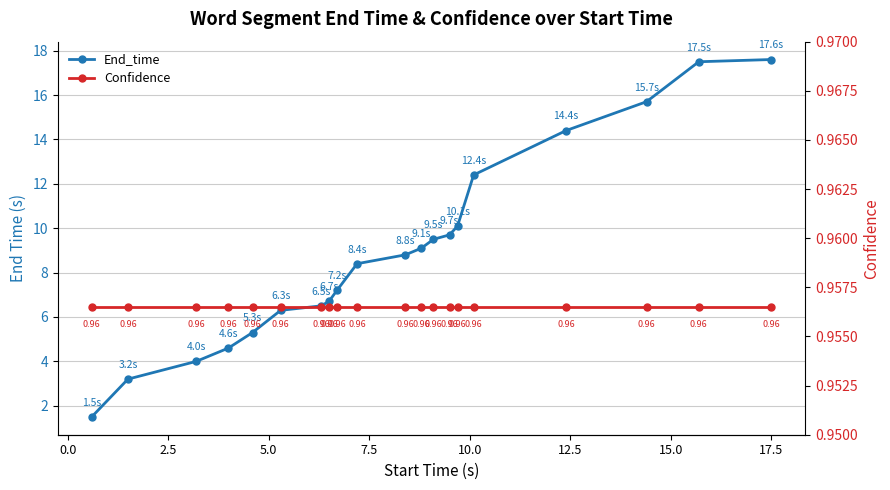

True or false: End_time has a value of 9.1 at 7.5.

False